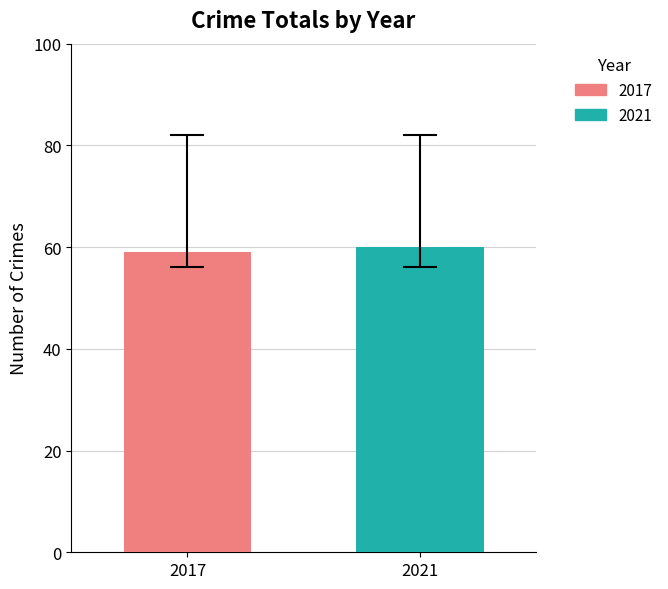

What is the minimum value shown in the chart?

59